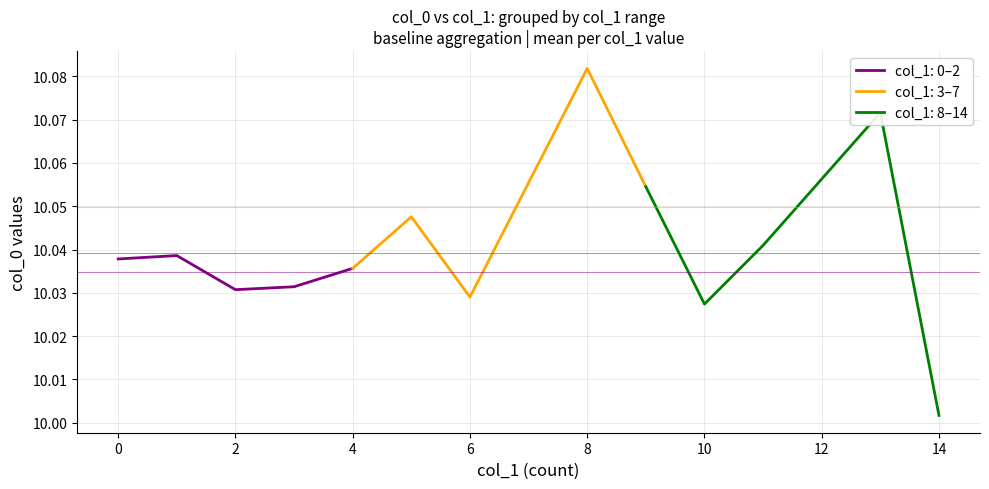

The value of col_1: 0–2 at 2 is 2.9. True or false?

False